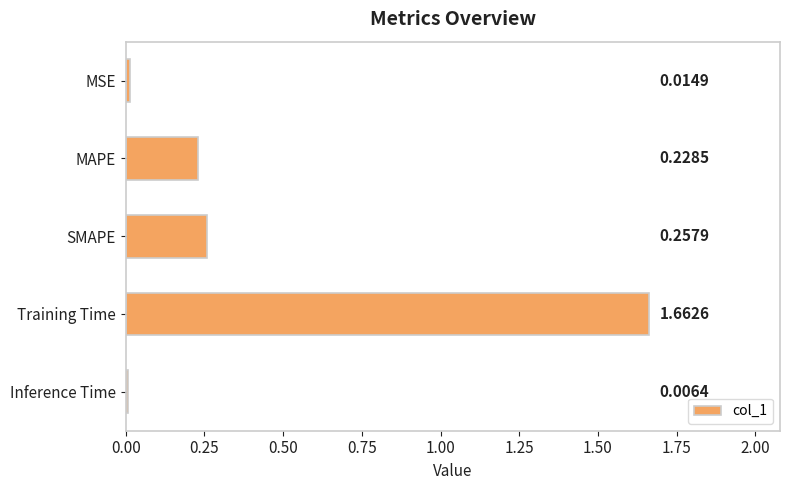

What is the average value?

0.4